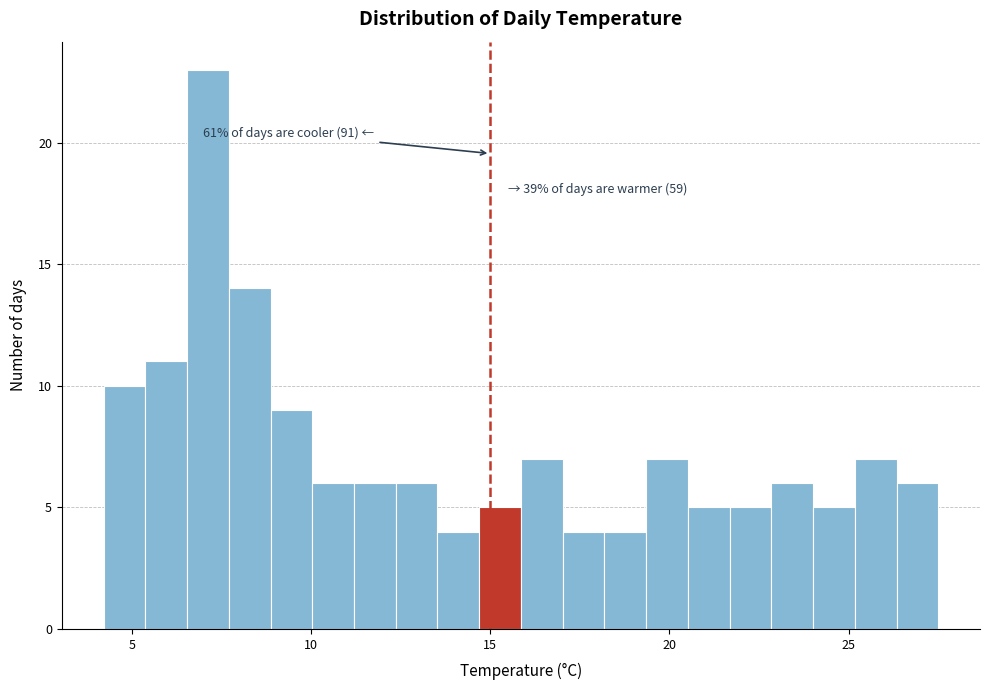

Around what value on the x-axis is the tallest bar? Give the approximate position of its centre, as read against the axis.

7.0